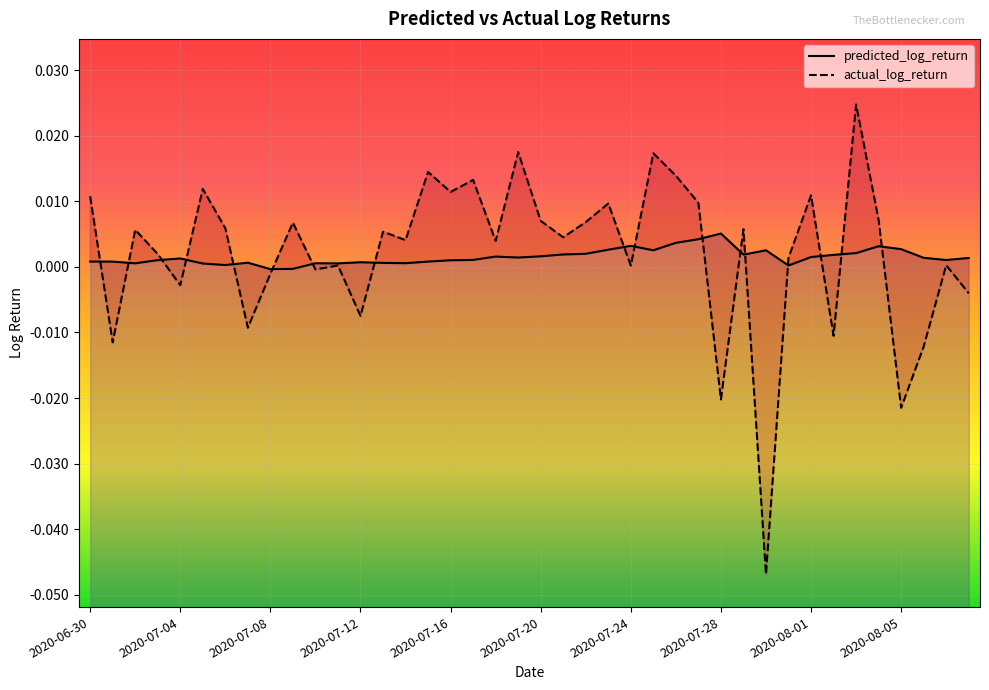

Which series has the largest total across all categories?

actual_log_return